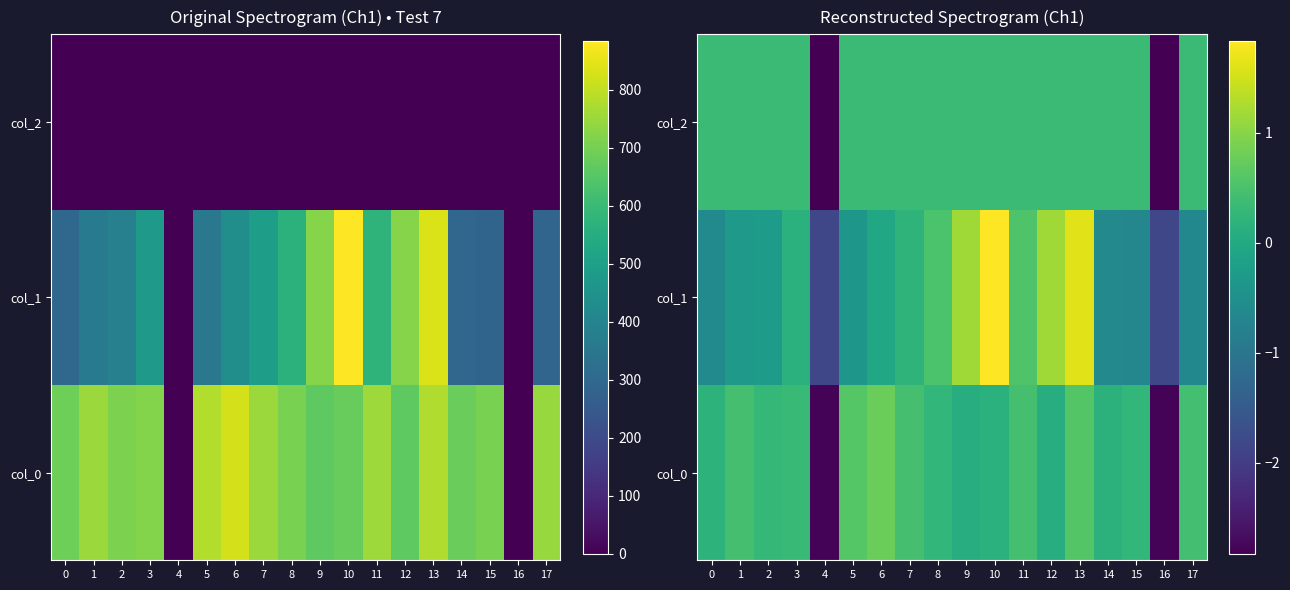

At which label does col_2 reach its minimum?

4